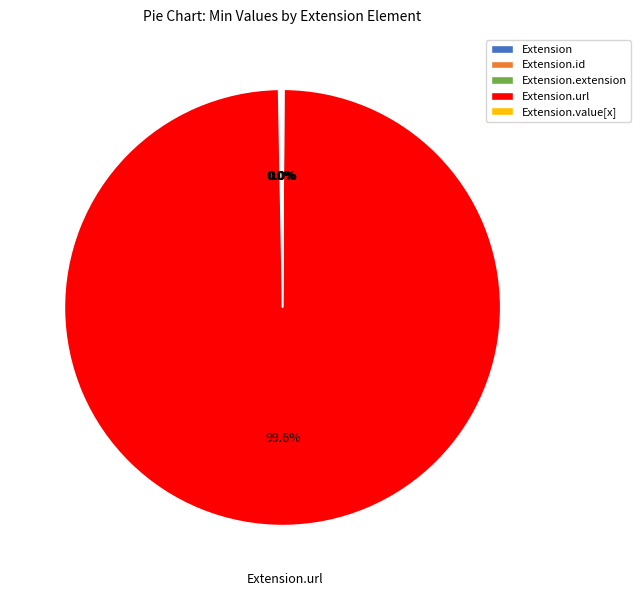

Is it true that Extension.id is 13% of the pie?

False